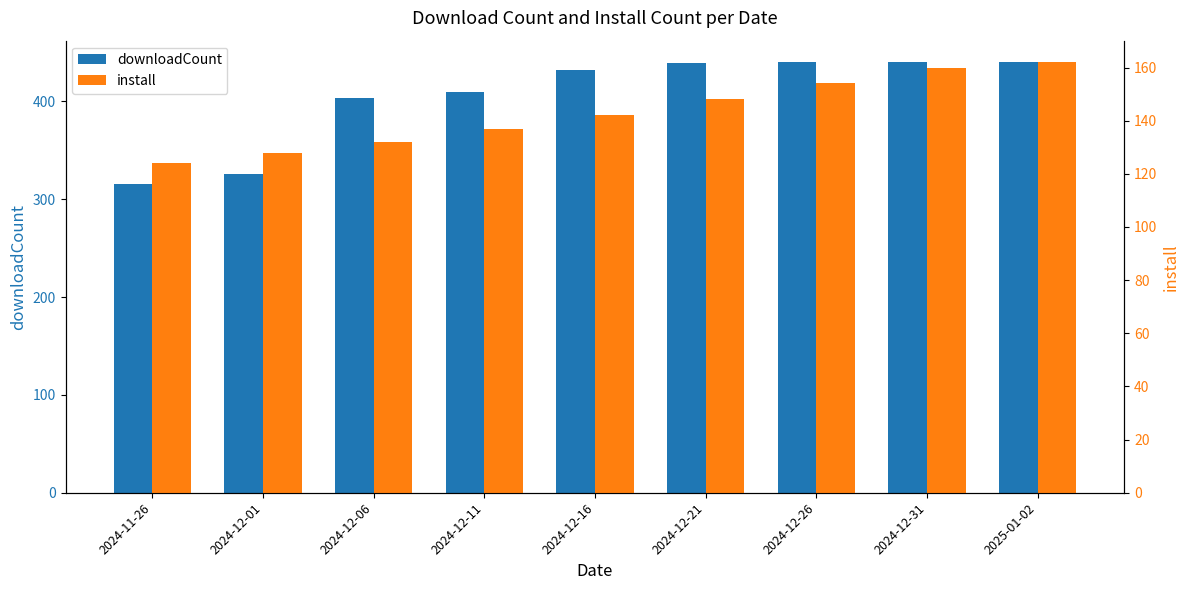

At which label is downloadCount closest to 378?

2024-12-06